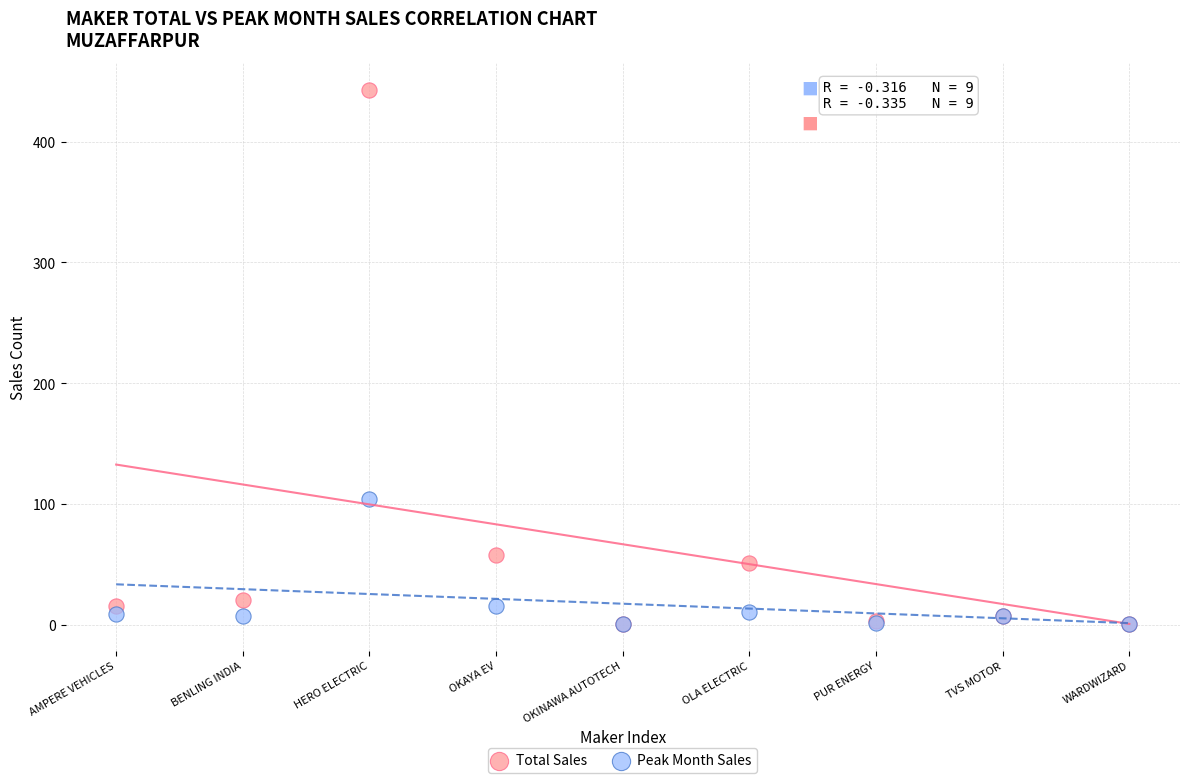

In the Total Sales series, what Y value is closest to 222?

58